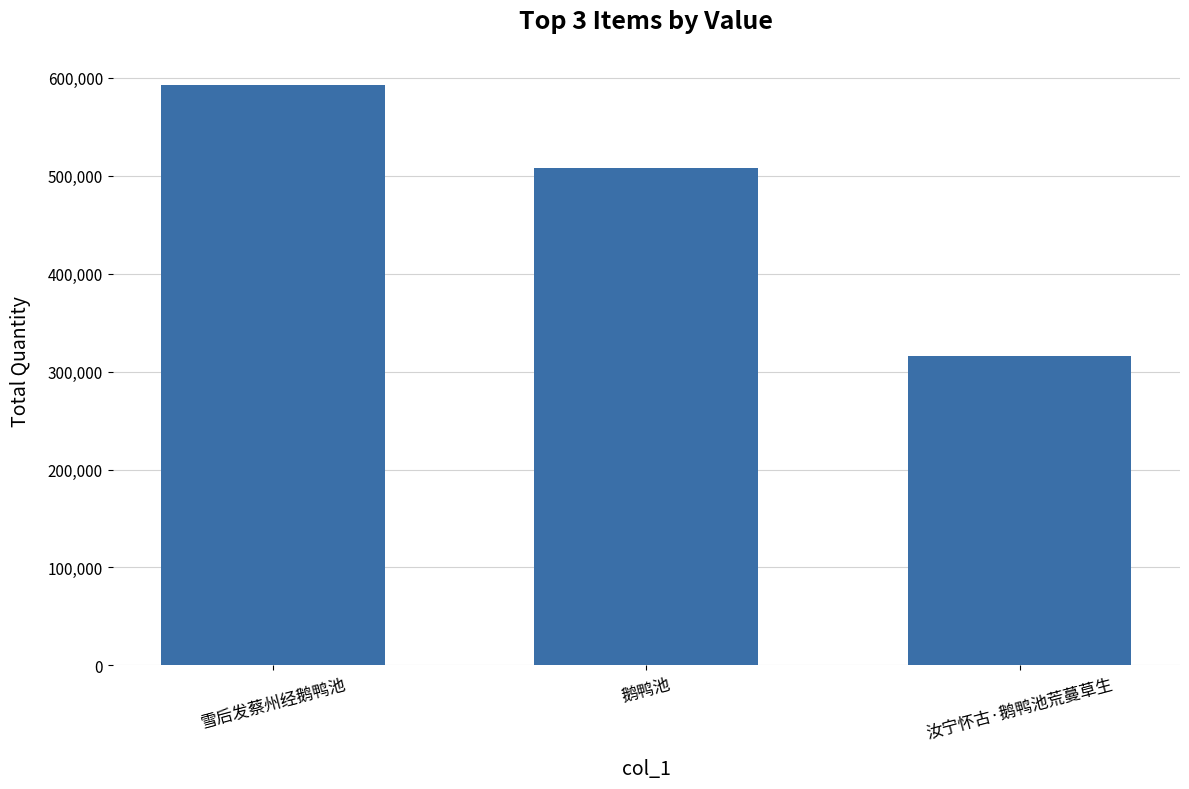

How many data points are less than 508005?

1